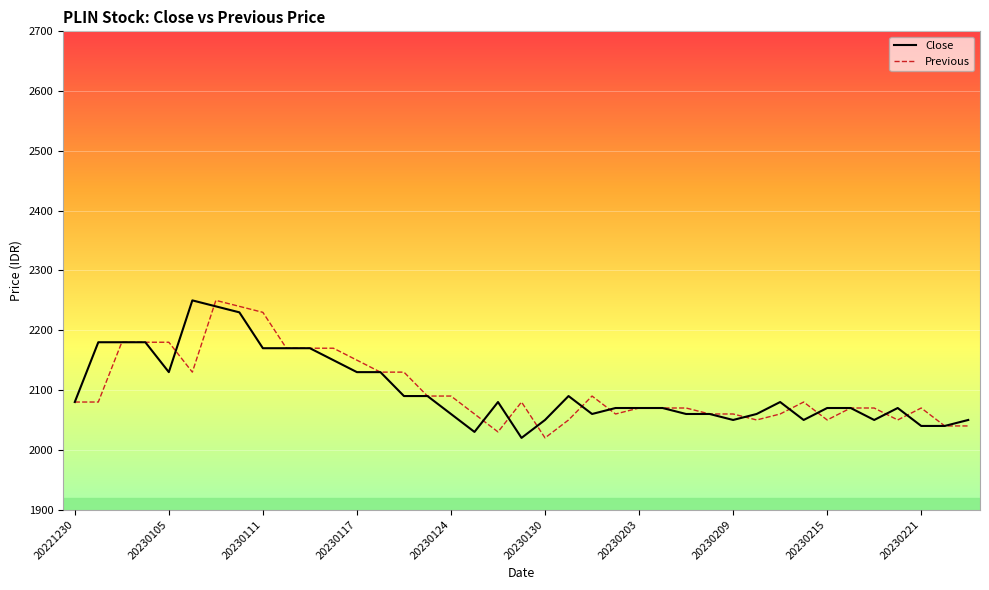

At how many categories does at least one series exceed 2244?

2